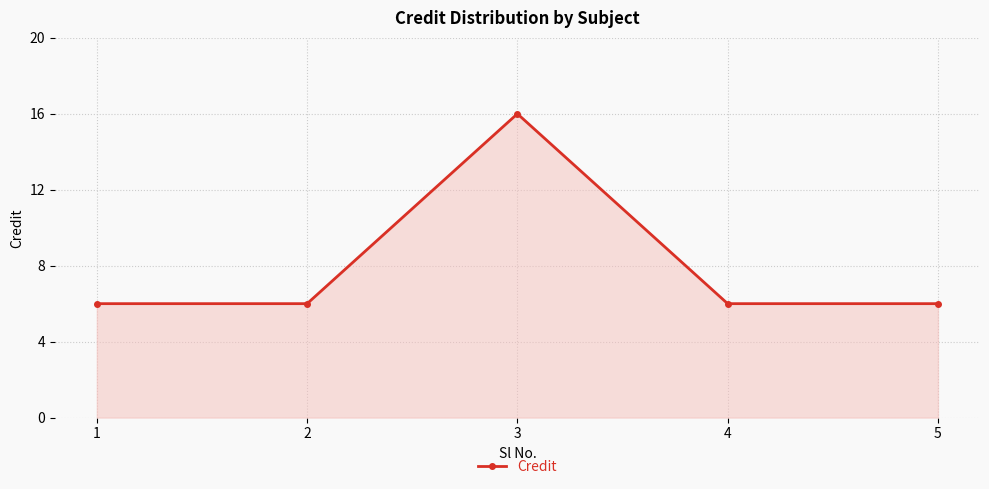

What is the sum of all values?

40